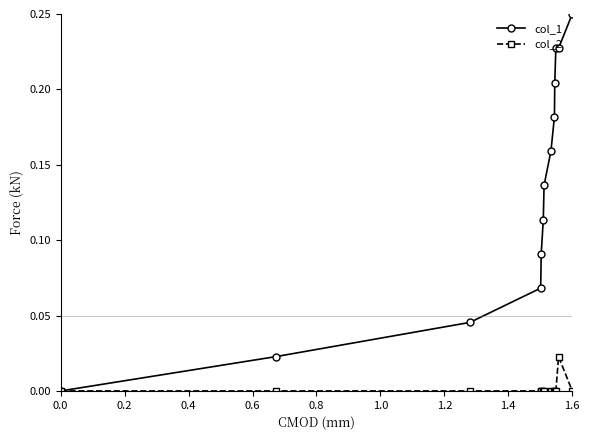

List the series in order of their peak value, highest first.

col_1, col_2